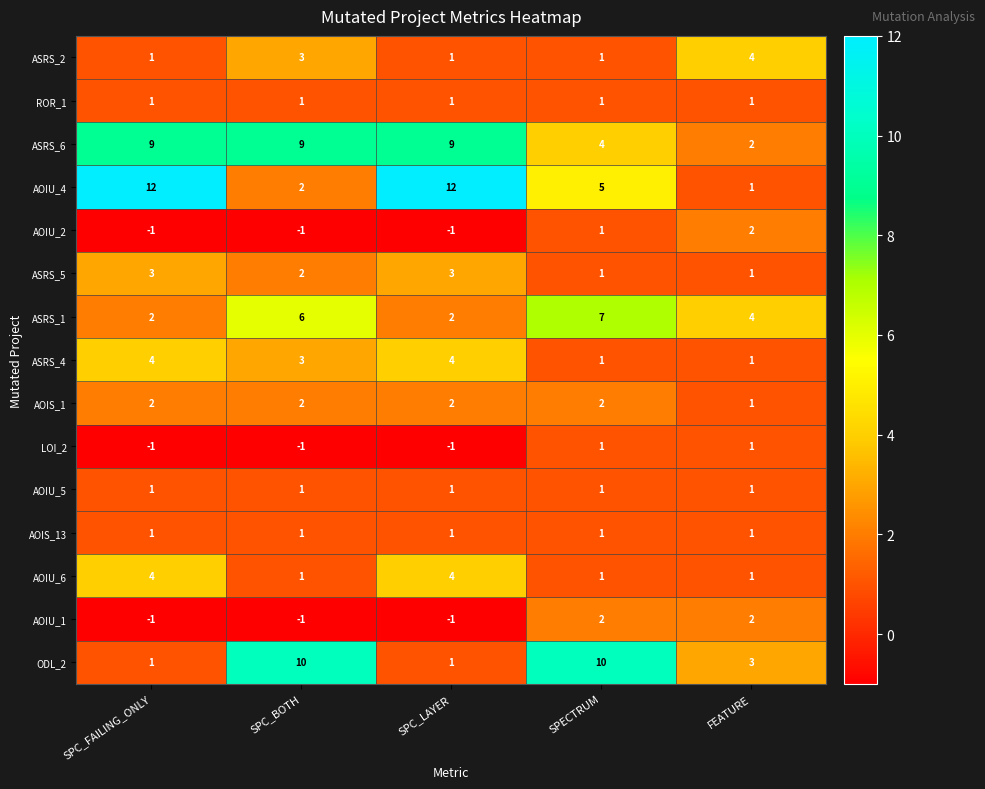

Where does the ASRS_5 series first go above 2?

SPC_FAILING_ONLY